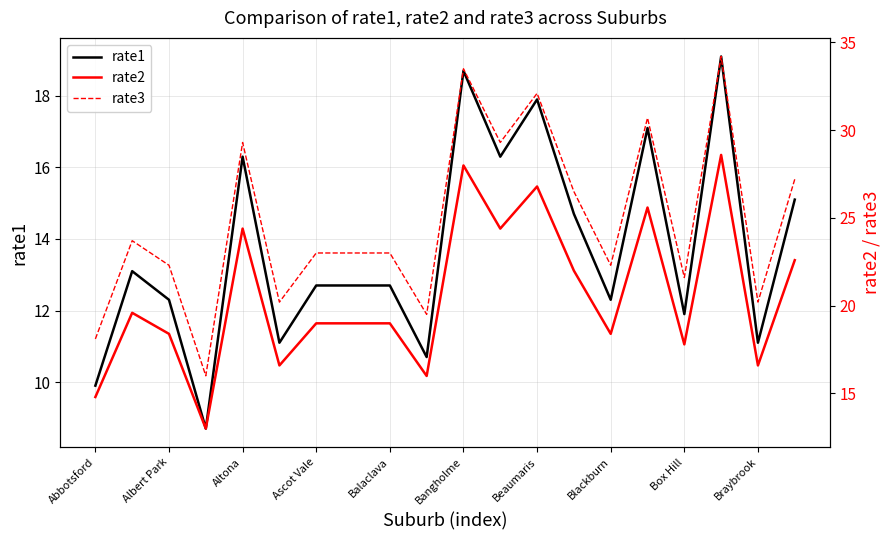

Which category has the highest value across all series?

17